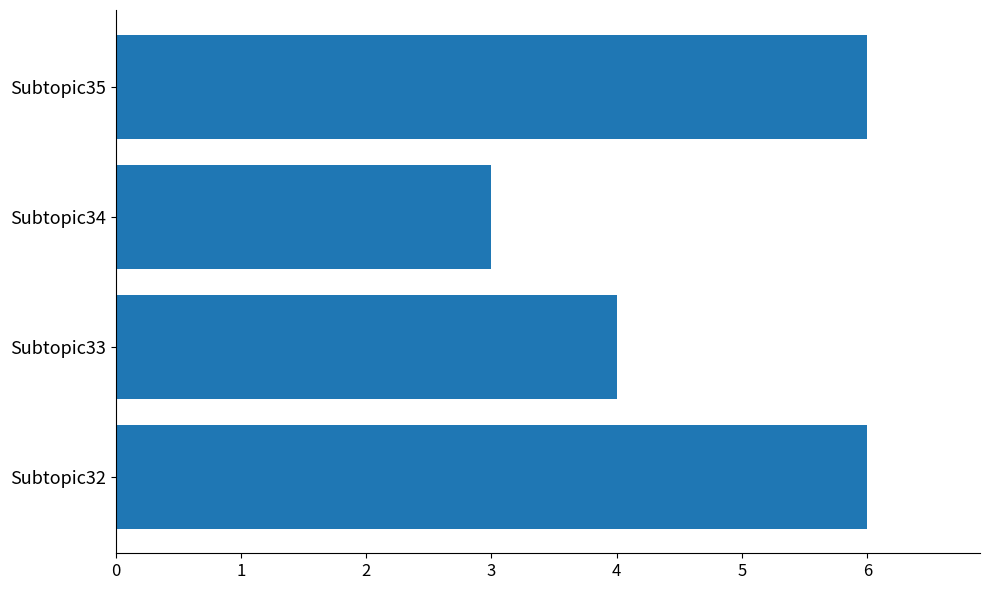

Approximately how many times larger is the value at Subtopic32 compared to Subtopic34?

2.0